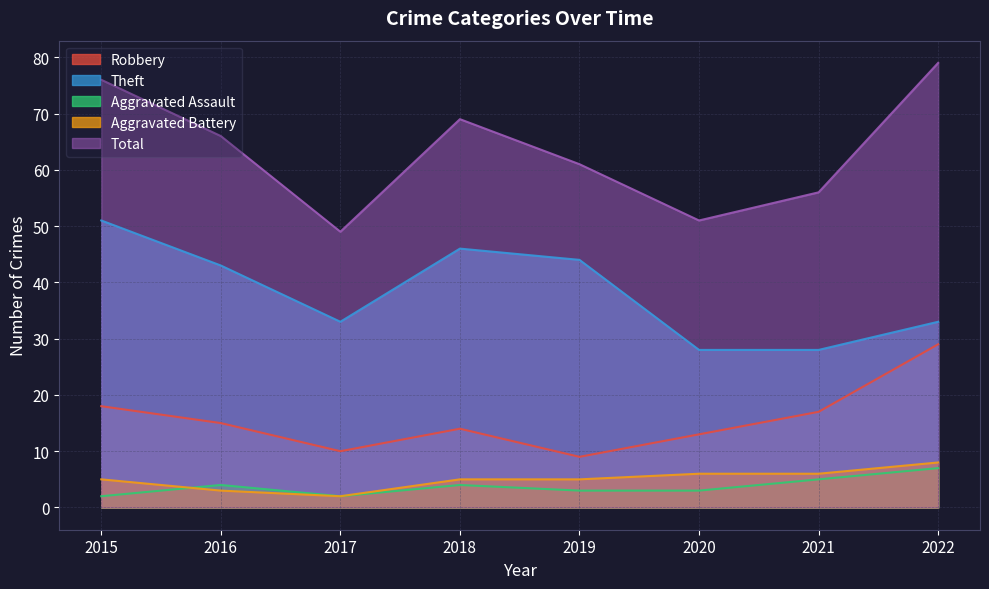

What is the total value across all series at 2021?

112